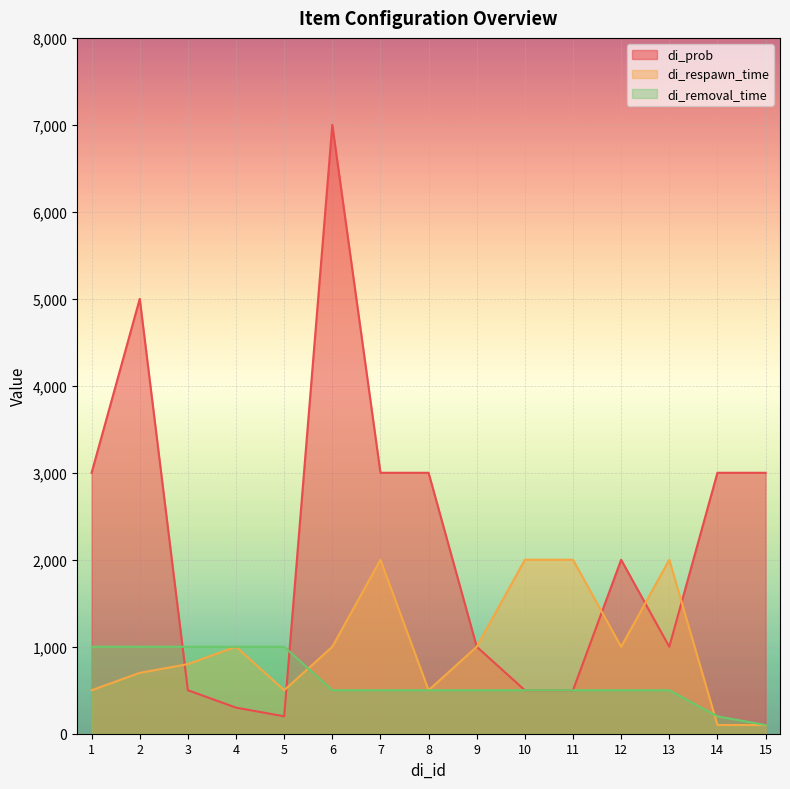

At which label does di_prob first exceed 2000?

1